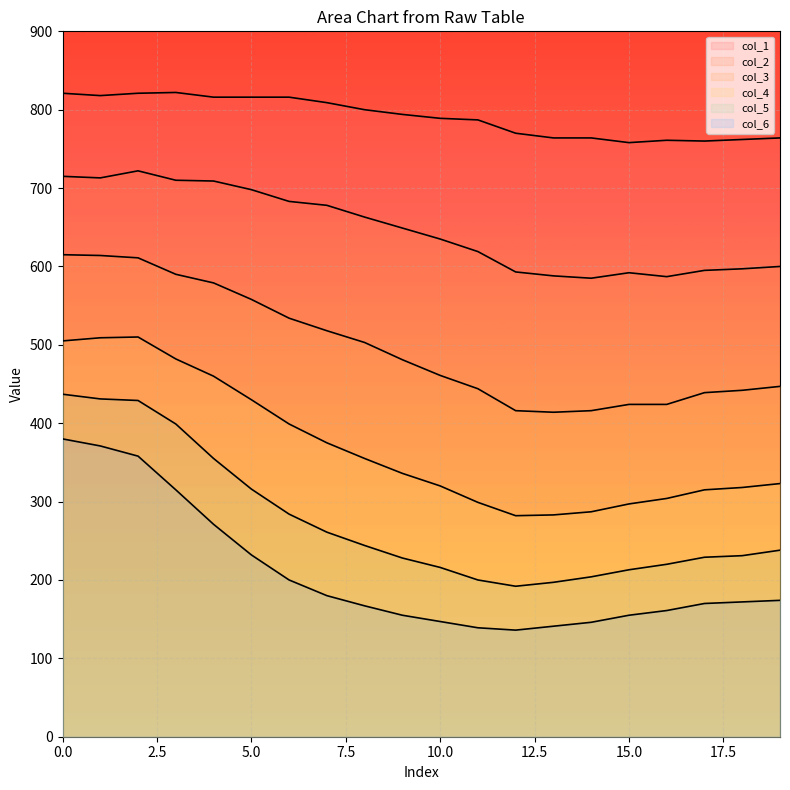

How many lines are shown in the chart?

6